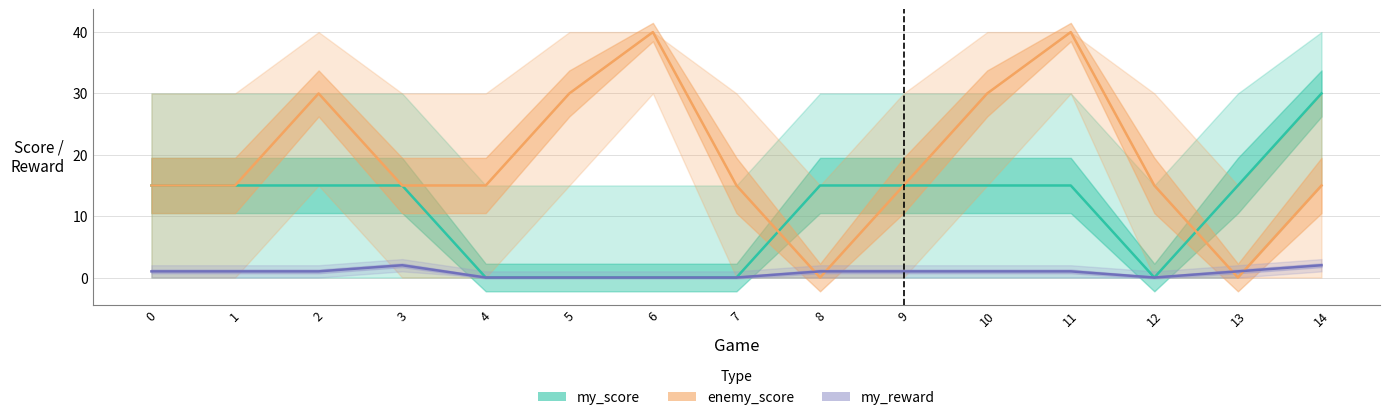

How many lines are shown in the chart?

3